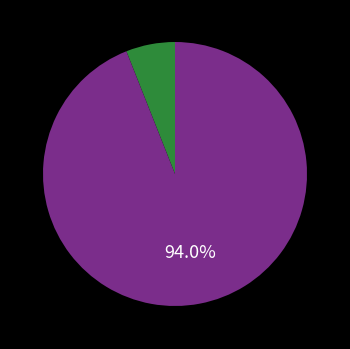

How many segments does this pie chart have?

2